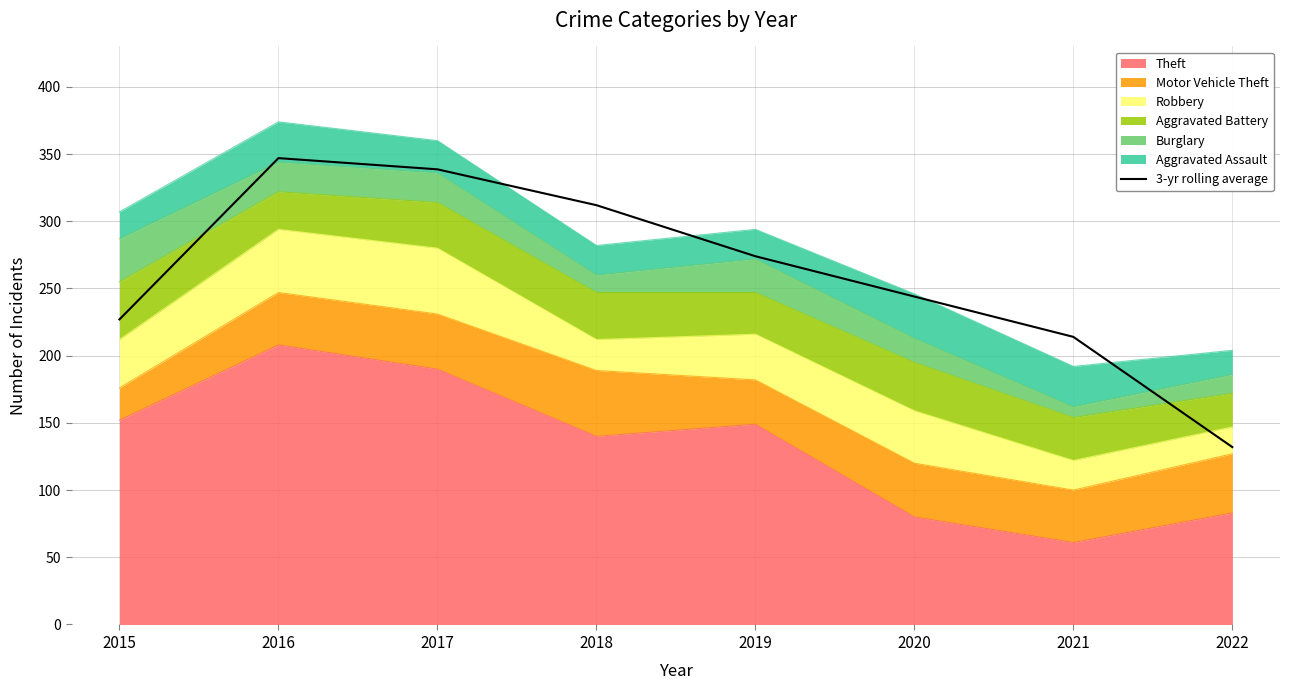

What is the sum of the values at 2021 and 2022?

346.0